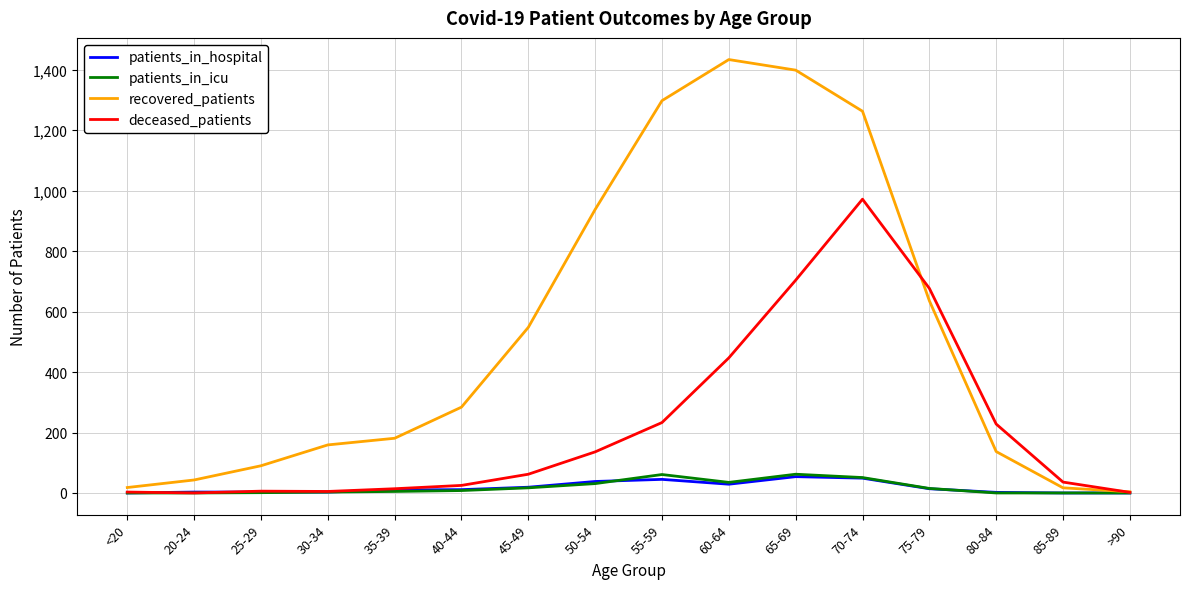

Between 60-64 and 80-84, which series saw the biggest shift?

recovered_patients